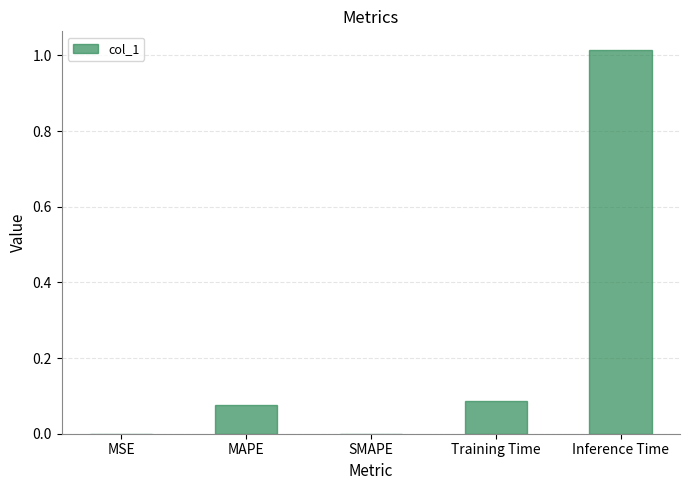

What is the change in value from Training Time to Inference Time?

+0.9